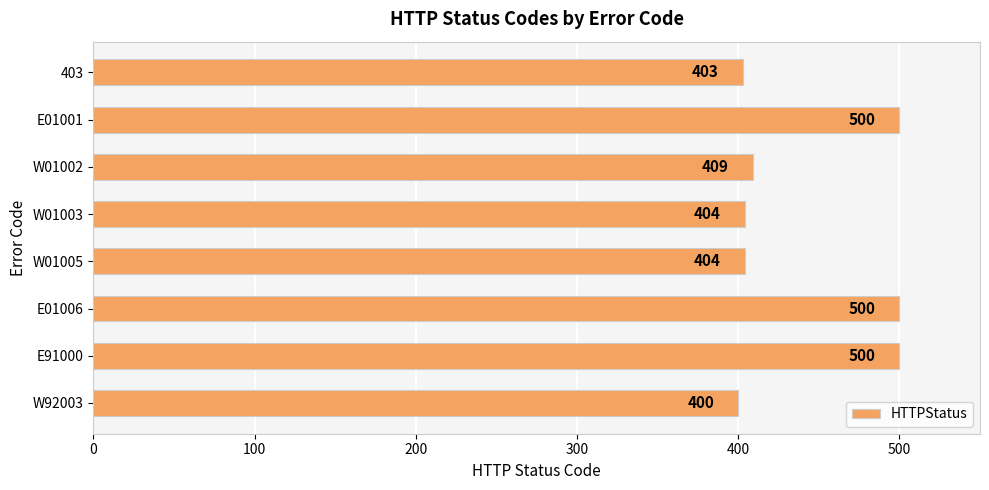

Where is the data nearest to the value 450?

W01002